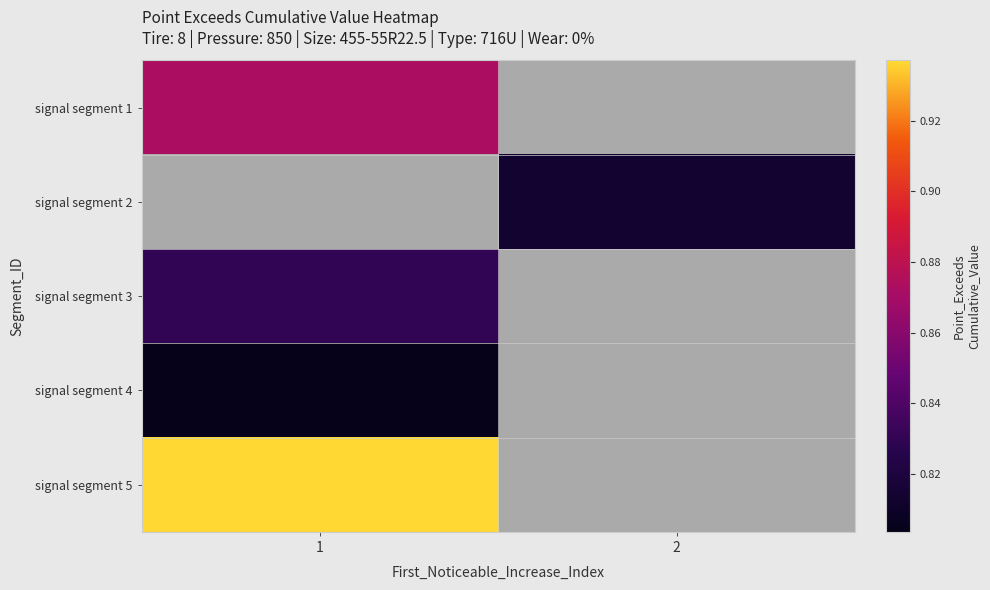

Between 1 and 2, which is larger?

2